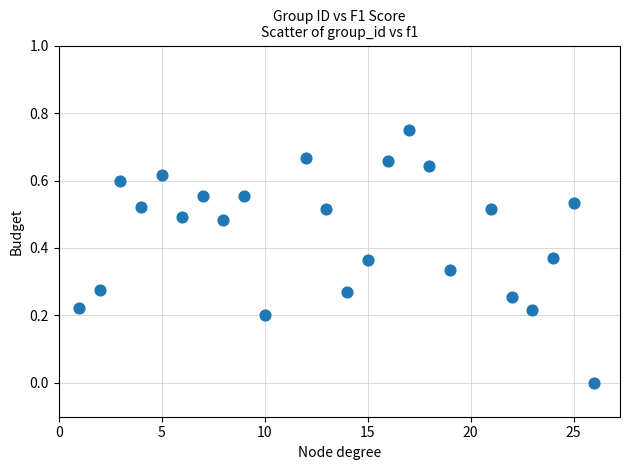

What is the range of X values (max minus min)?

25.0